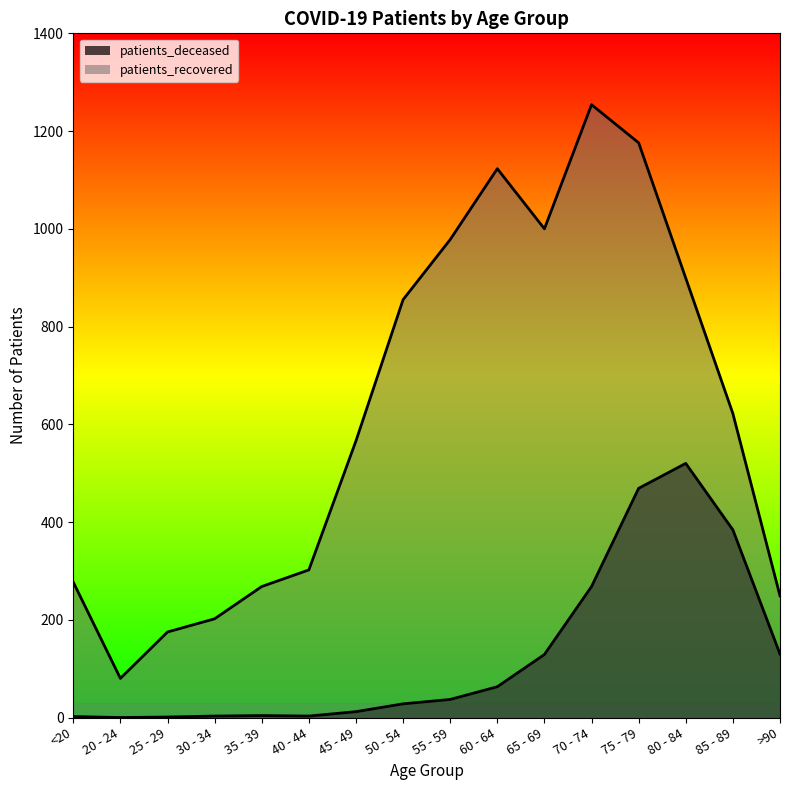

Between 60 - 64 and 85 - 89, which series saw the biggest shift?

patients_recovered